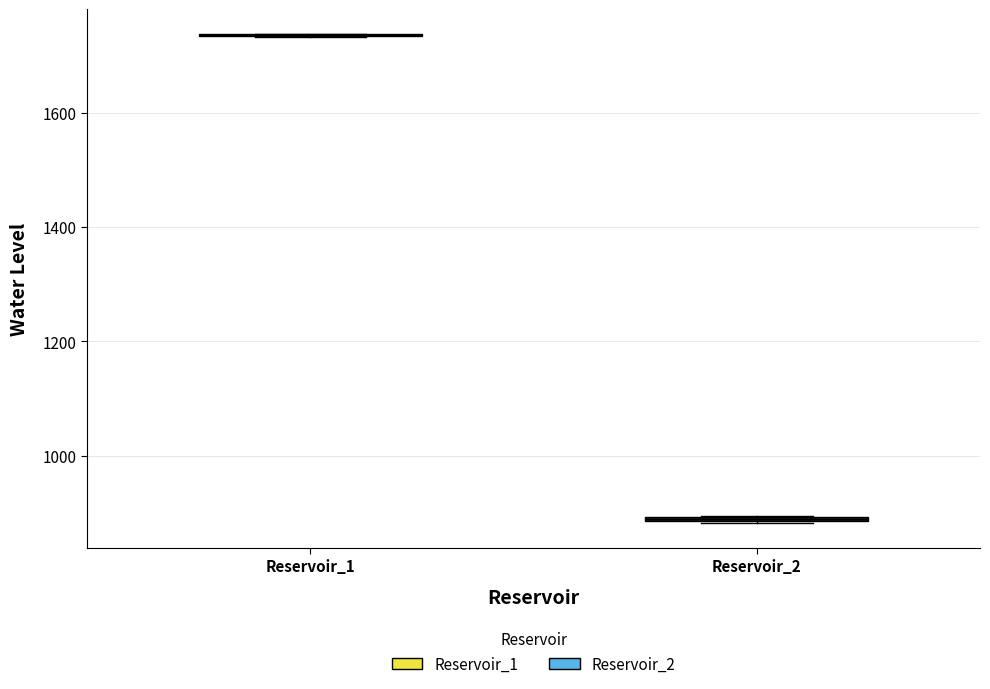

Where is the upper edge of the box for Reservoir_2 on the y-axis? The values are not printed on the chart, so give them approximately, as read against the axis.

900